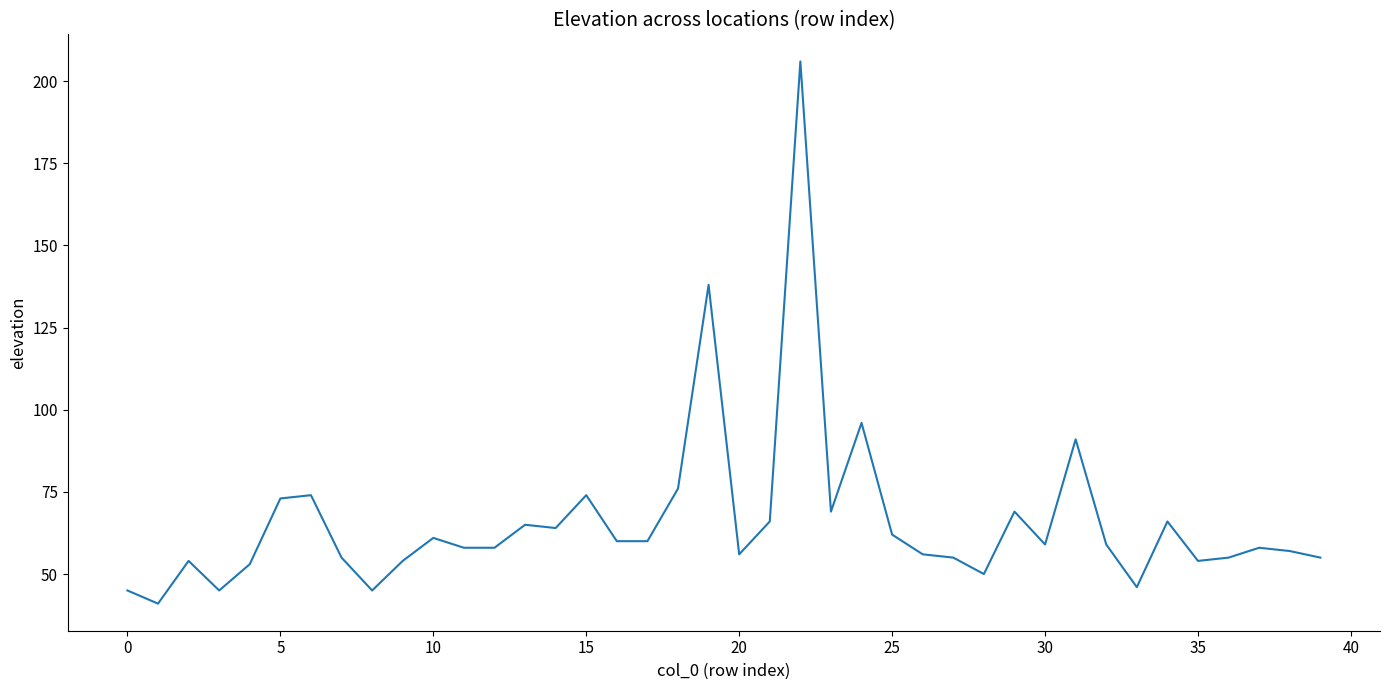

What is the maximum value shown in the chart?

206